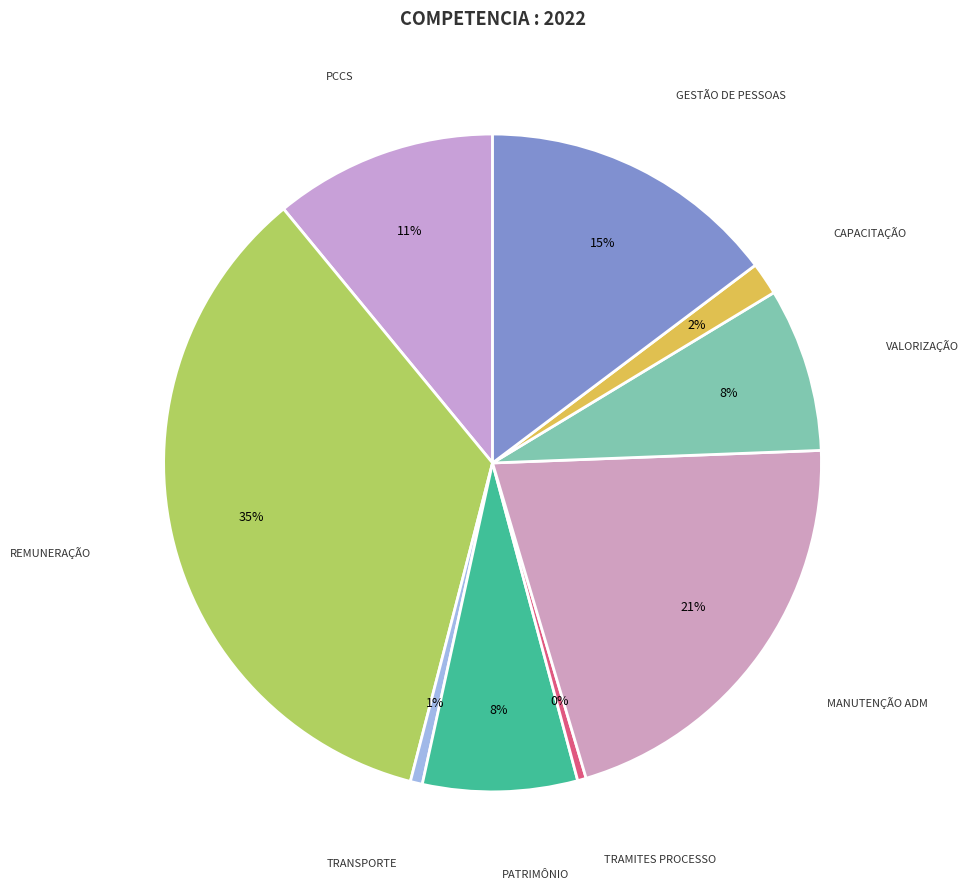

To the nearest percent, what is the difference between the MANUTENÇÃO ADM and VALORIZAÇÃO slice percentages?

13%